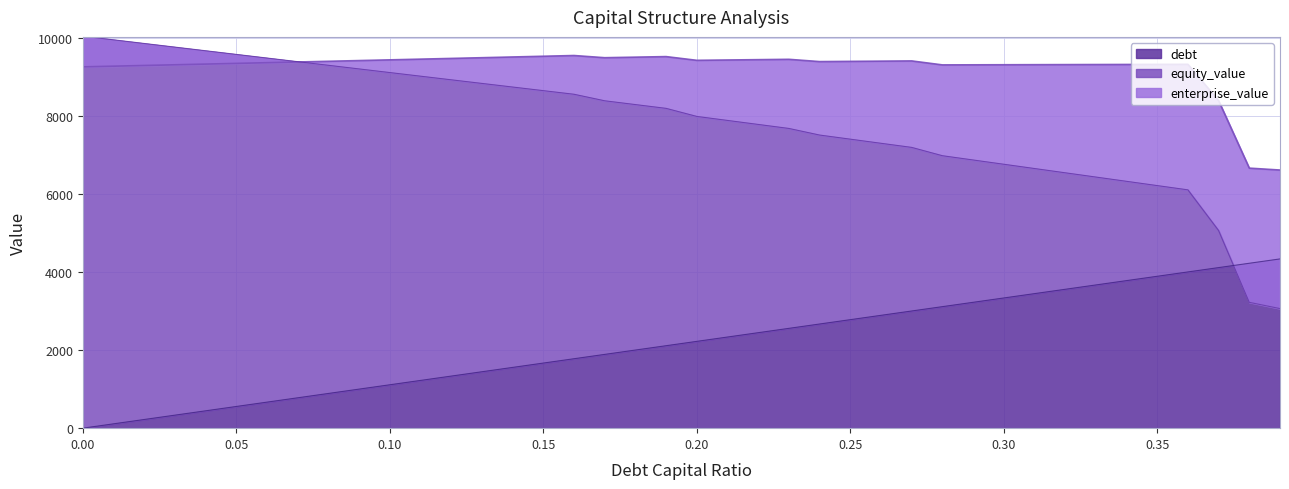

What is the sum of all equity_value values?

314122.0